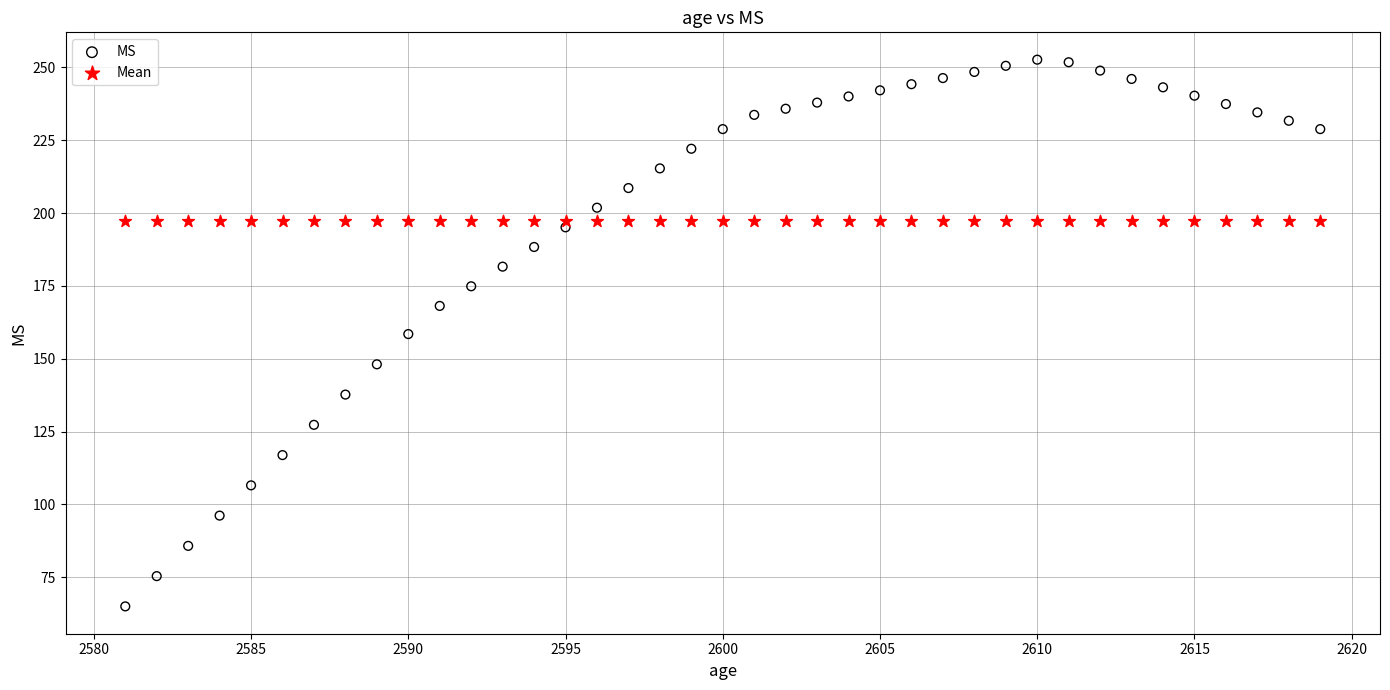

Which series contains the lowest Y value?

MS